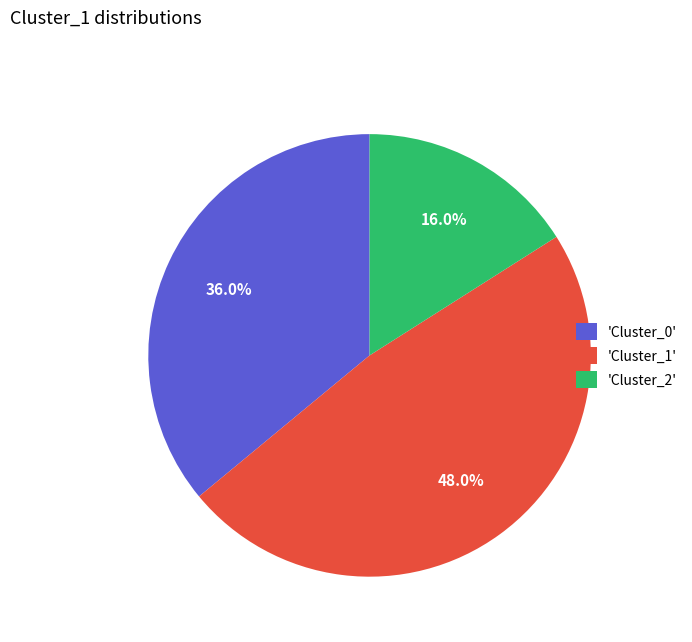

Approximately how many times larger is the value at 'Cluster_2' compared to 'Cluster_1'?

0.3